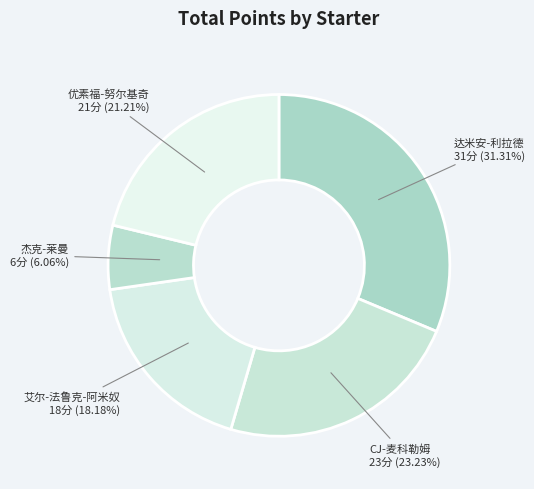

To the nearest percent, what is the difference between the CJ-麦科勒姆 and 杰克-莱曼 slice percentages?

17%